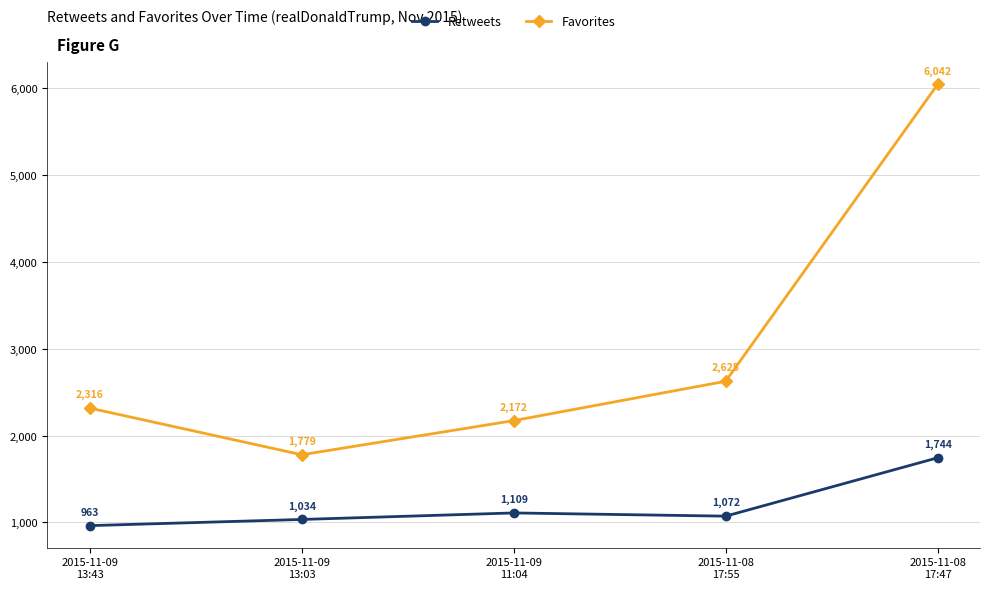

True or false: Retweets and Favorites intersect in this chart.

False